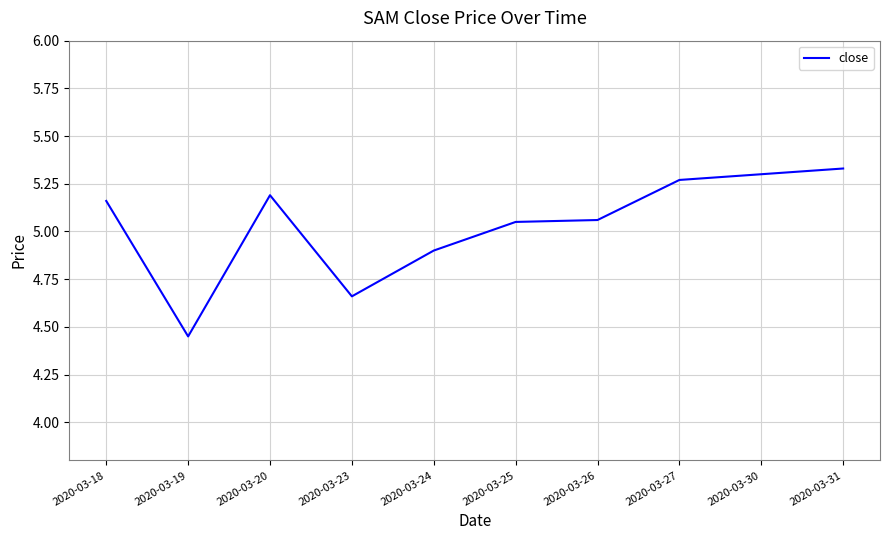

At which category does the chart reach its minimum across all series?

2020-03-19